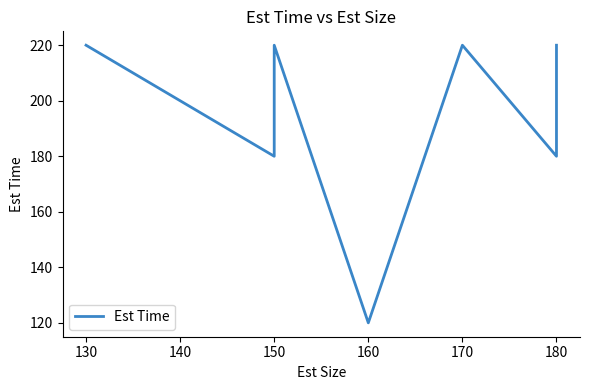

True or false: there are more than 2 points higher than both neighbors.

False